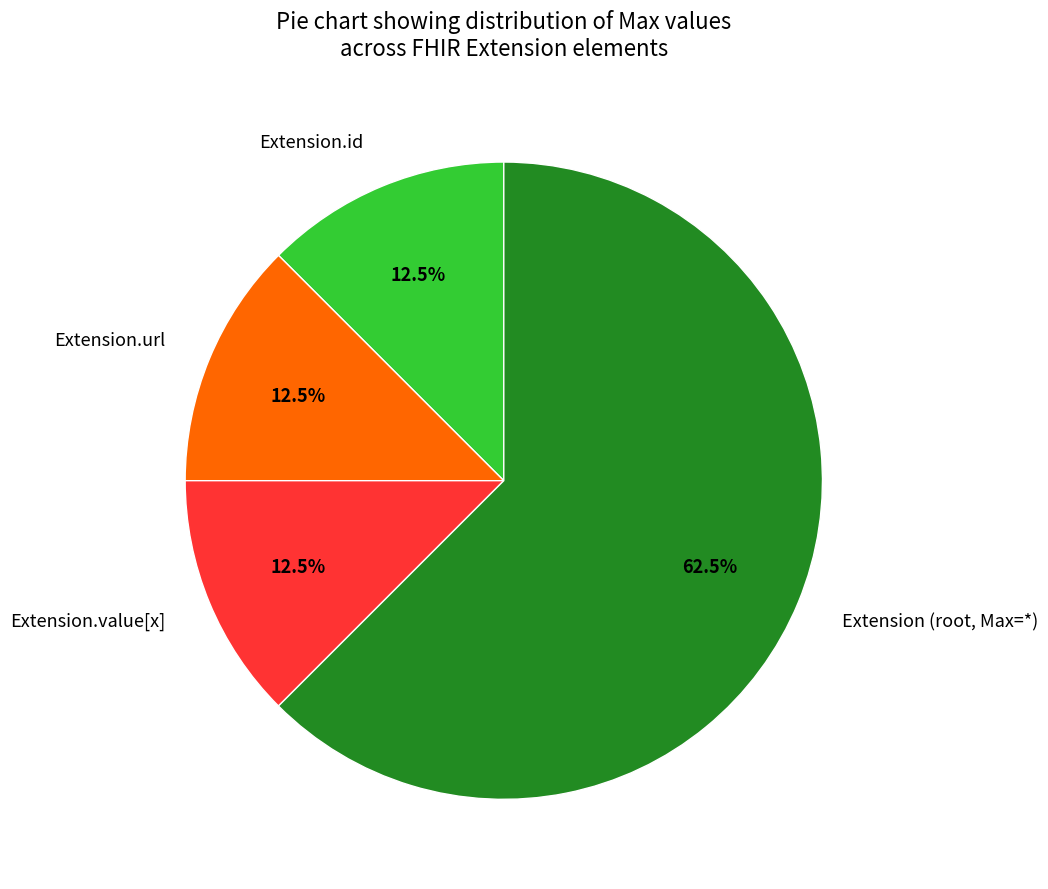

How many slices are in this pie chart?

4